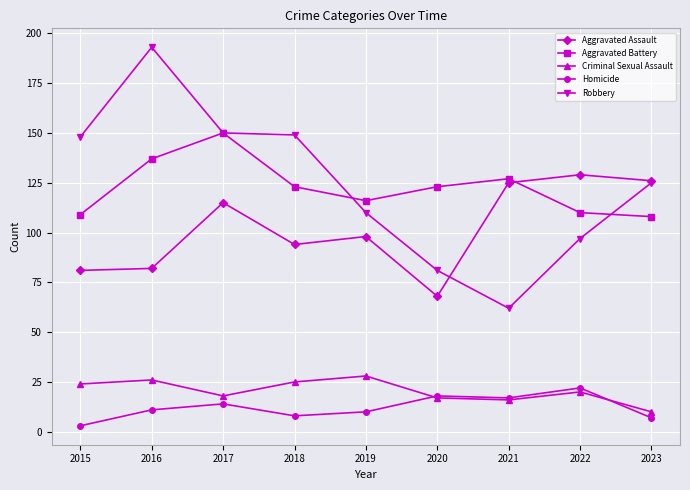

How many lines are shown in the chart?

5